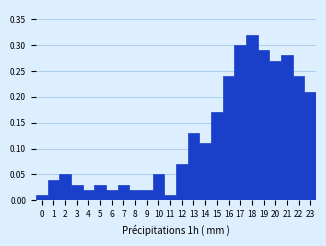

Reading left to right, list every bar in this chart as the range it spans on the x-axis followed by its height. The values are not printed on the chart, so give them approximately, as read against the axis.

-0.5 to 0.5: 0.01
0.5 to 1.5: 0.04
1.5 to 2.5: 0.05
2.5 to 3.5: 0.03
3.5 to 4.5: 0.02
4.5 to 5.5: 0.03
5.5 to 6.5: 0.02
6.5 to 7.5: 0.03
7.5 to 8.5: 0.02
8.5 to 9.5: 0.02
9.5 to 10.5: 0.05
10.5 to 11.5: 0.01
11.5 to 12.5: 0.07
12.5 to 13.5: 0.13
13.5 to 14.5: 0.11
14.5 to 15.5: 0.17
15.5 to 16.5: 0.24
16.5 to 17.5: 0.30
17.5 to 18.5: 0.32
18.5 to 19.5: 0.29
19.5 to 20.5: 0.27
20.5 to 21.5: 0.28
21.5 to 22.5: 0.24
22.5 to 23.5: 0.21